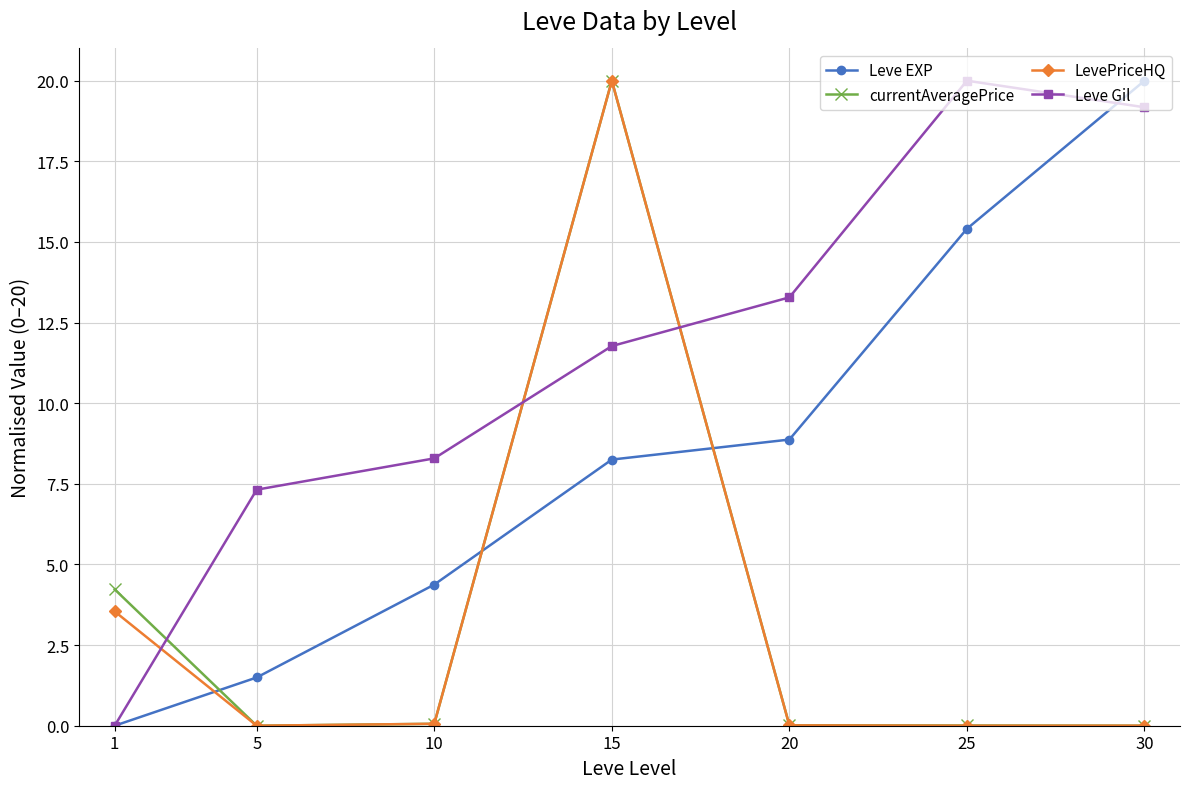

How many values in the Leve Gil series are below 11?

3